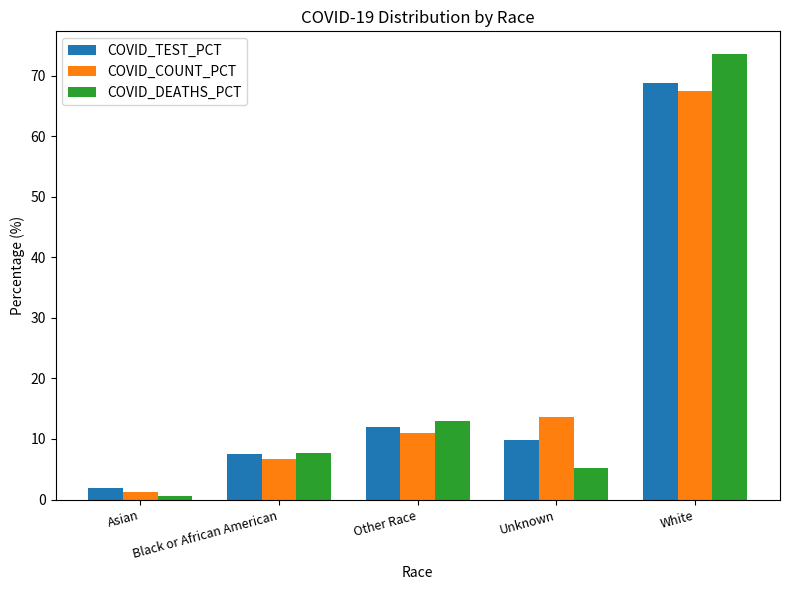

How many data points in COVID_COUNT_PCT are above 10?

3